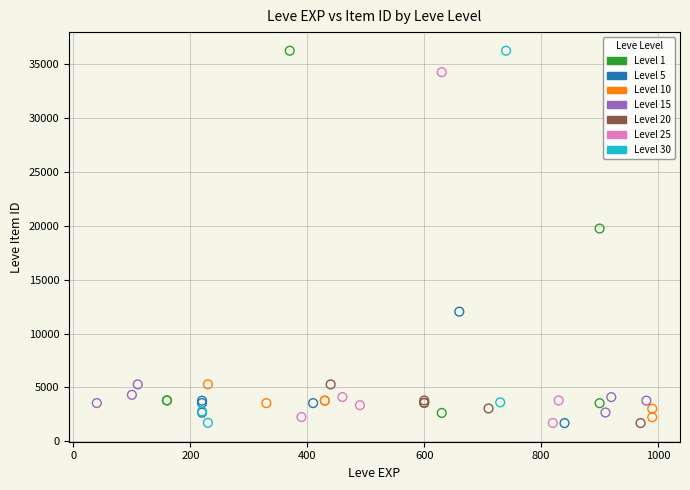

What are all the series names shown in the legend?

Level 1, Level 5, Level 10, Level 15, Level 20, Level 25, Level 30